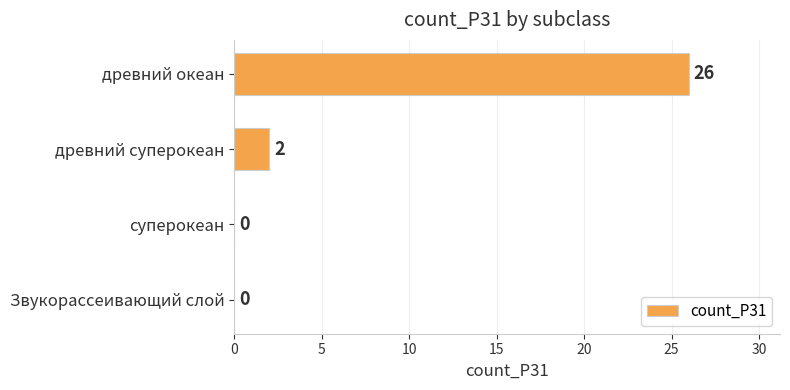

What is the greatest value displayed?

26